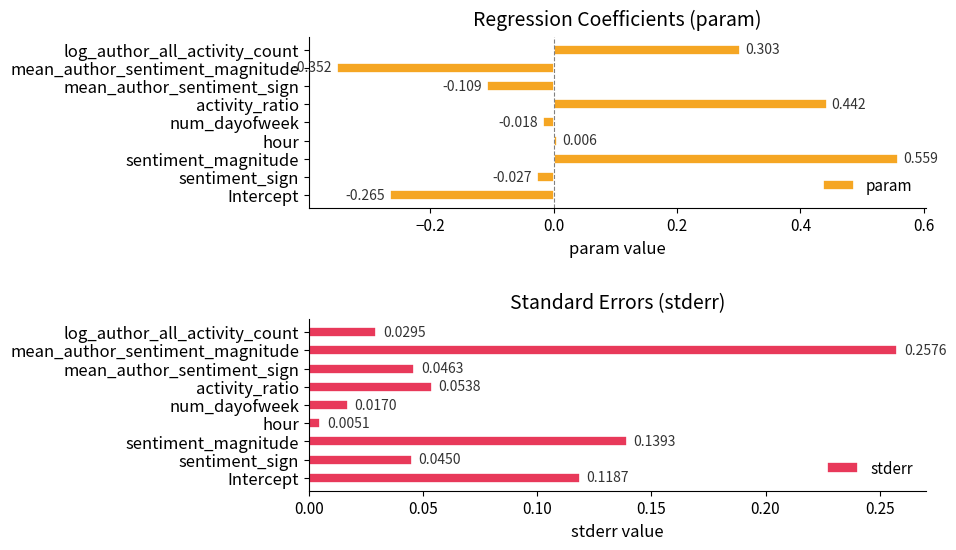

List the labels in order of param value, smallest first.

mean_author_sentiment_magnitude, Intercept, mean_author_sentiment_sign, sentiment_sign, num_dayofweek, hour, log_author_all_activity_count, activity_ratio, sentiment_magnitude